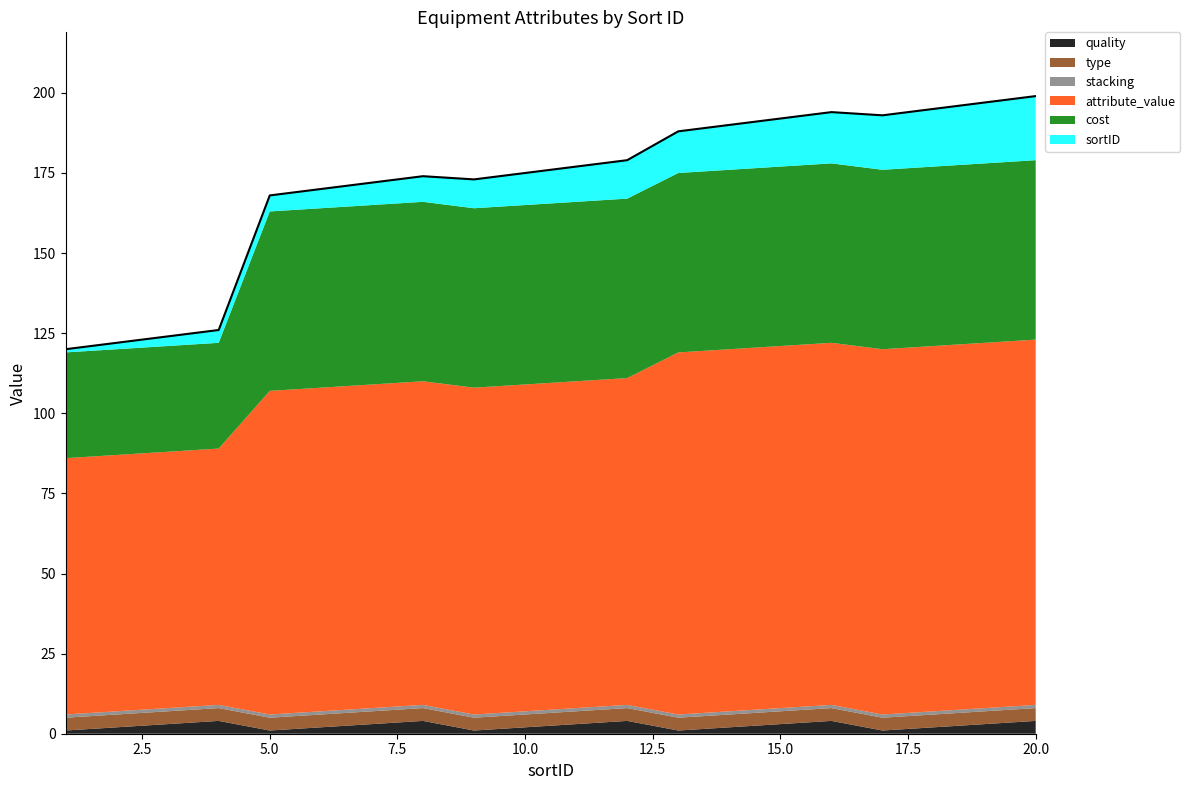

What is the difference between the sortID values at 13 and 14?

1